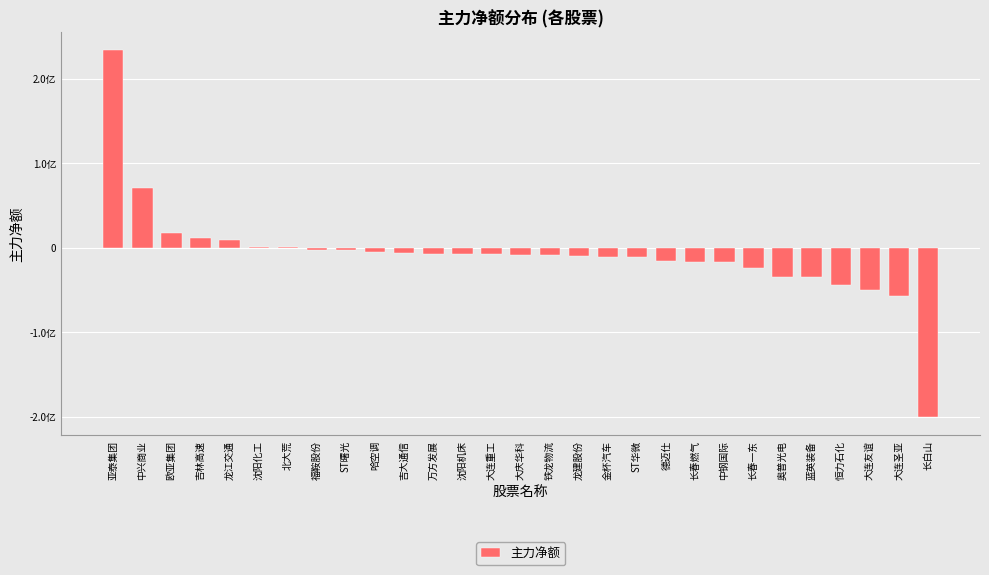

What is the sum of the values at 龙建股份 and 吉大通信?

-15974336